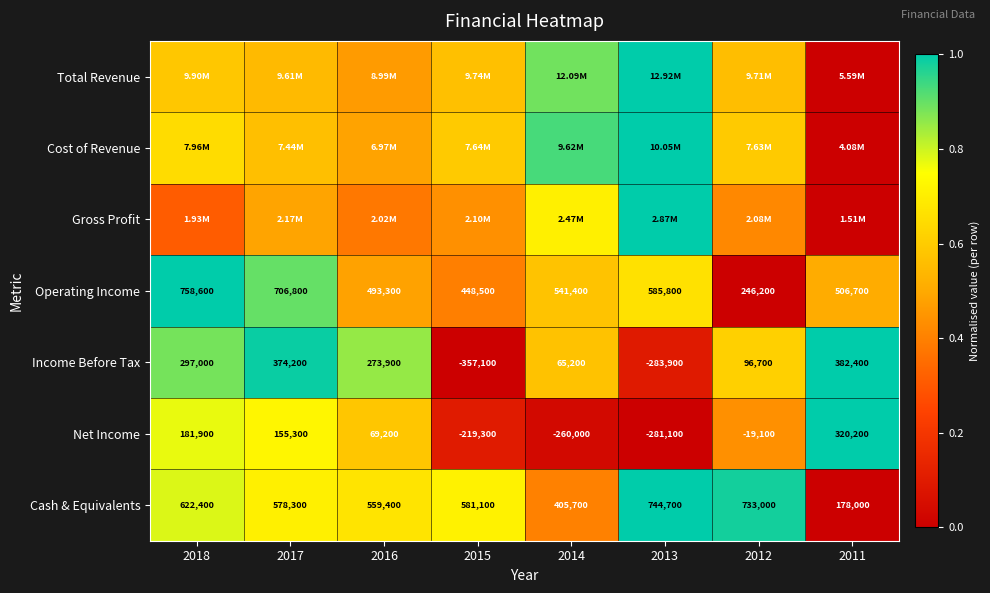

Which series has the largest range (max minus min)?

Total Revenue